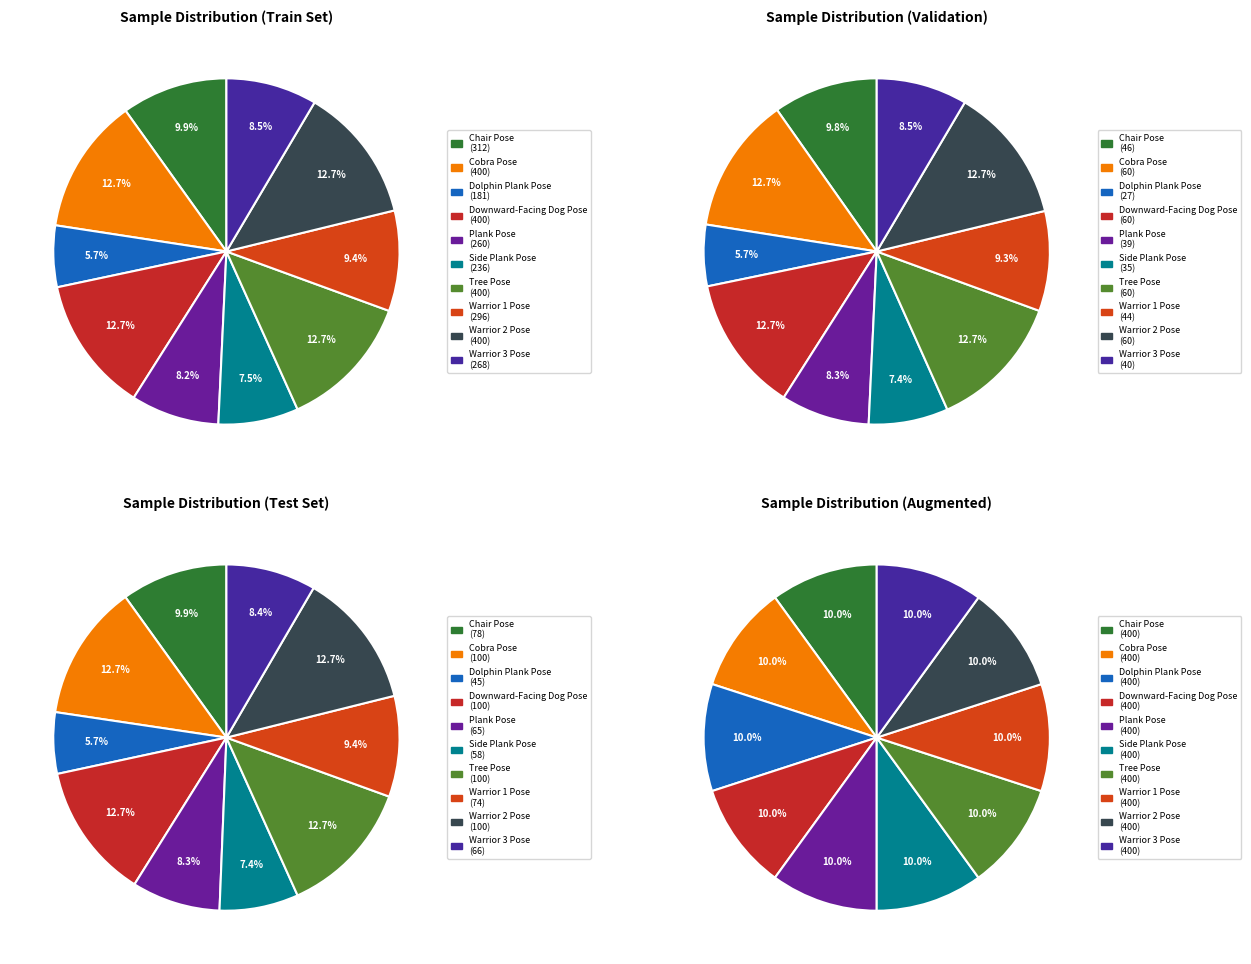

Which category has the biggest portion of the pie?

Cobra Pose